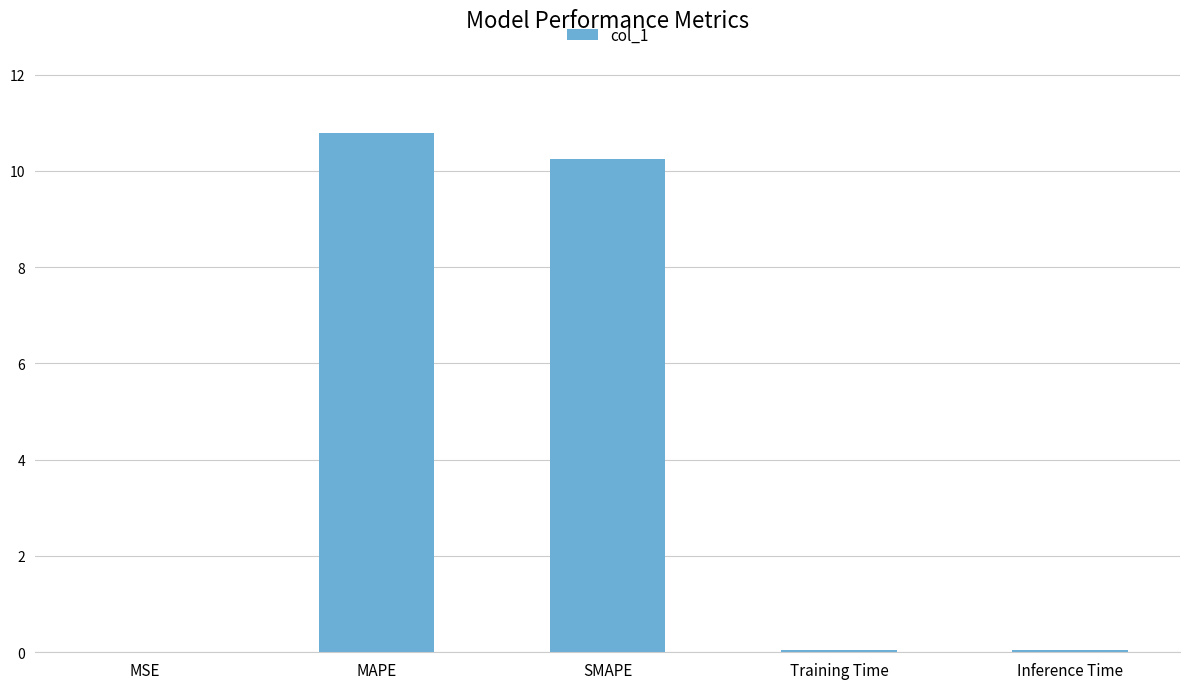

Between MAPE and Inference Time, which is larger?

MAPE